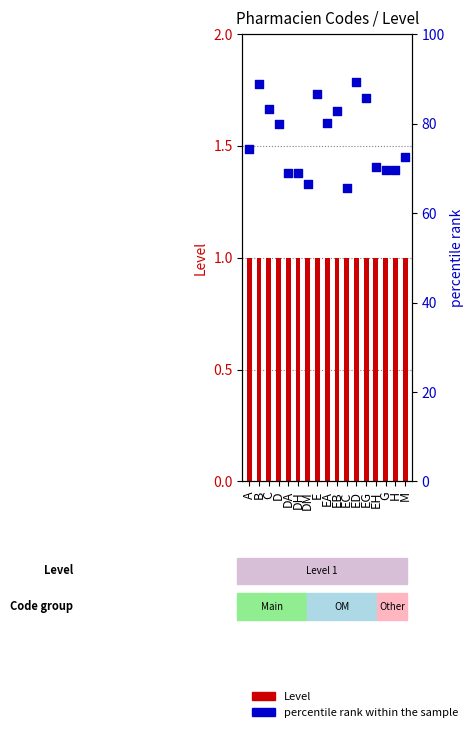

At which category is the sum across all series the highest?

ED